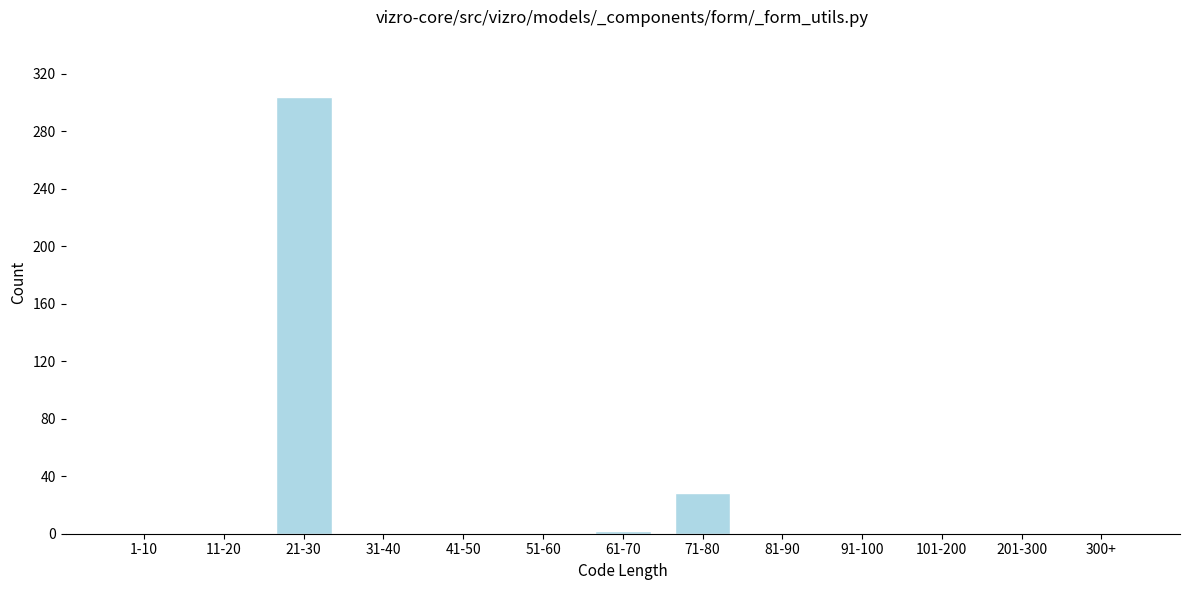

Reading left to right, transcribe all the data shown in this chart.

1-10=0	11-20=0	21-30=304	31-40=0	41-50=0	51-60=0	61-70=2	71-80=28	81-90=0	91-100=0	101-200=0	201-300=0	300+=0